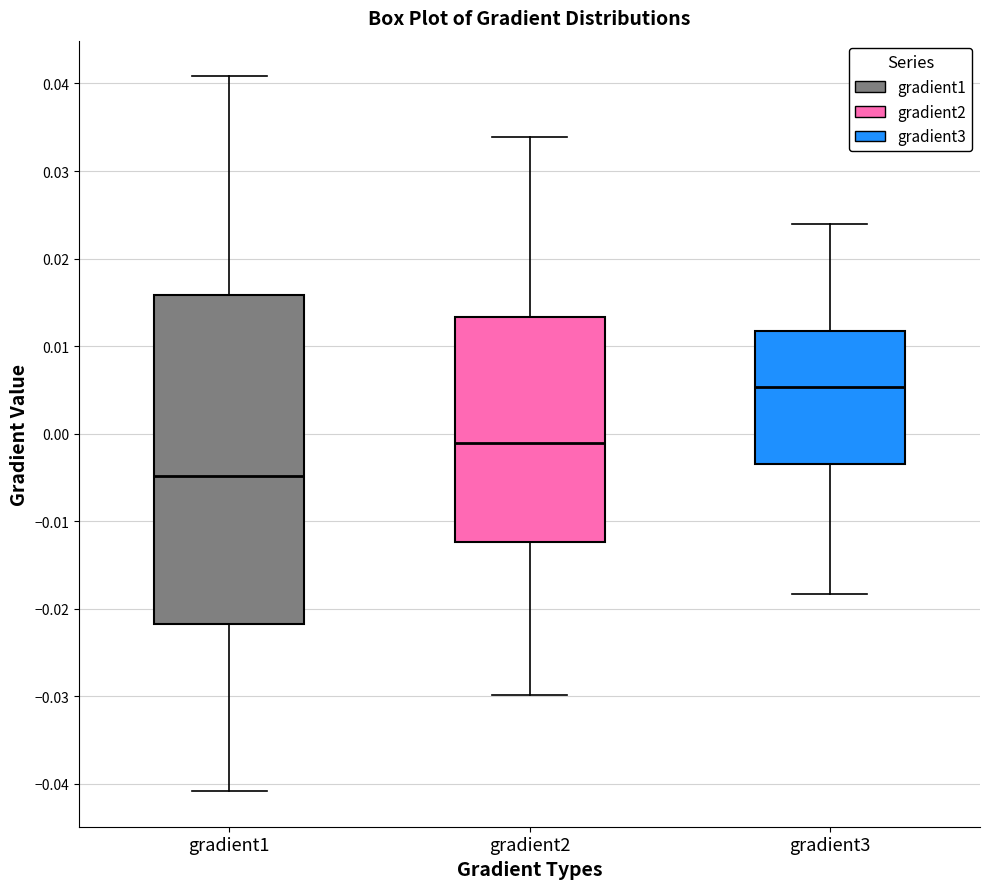

Reading left to right, transcribe this box plot: for each box, give where its median line is, the range the box spans, and where its two whiskers end, as read against the y-axis. The values are not printed on the chart, so give them approximately, as read against the axis.

gradient1: median -0.005, box -0.022 to 0.016, whiskers -0.041 to 0.041
gradient2: median -0.001, box -0.012 to 0.013, whiskers -0.030 to 0.034
gradient3: median 0.005, box -0.003 to 0.012, whiskers -0.018 to 0.024